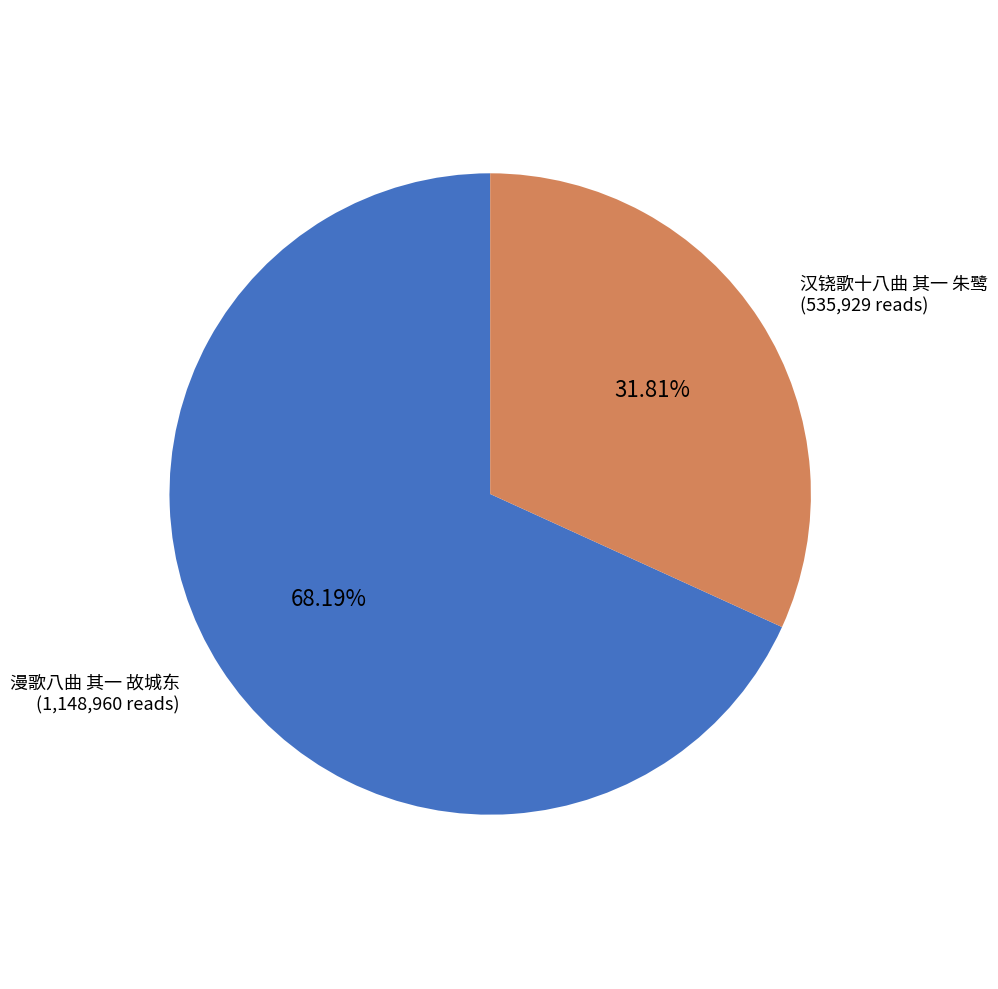

Combined, what portion of the pie is 漫歌八曲 其一 故城东 and 汉铙歌十八曲 其一 朱鹭?

100.0%